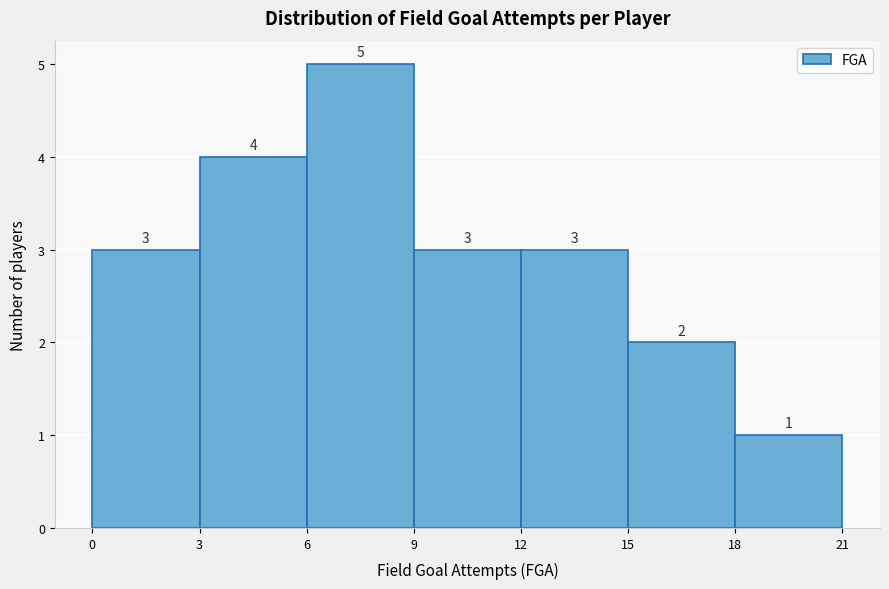

Reading left to right, list every bar in this chart as the range it spans on the x-axis followed by its height.

0 to 3: 3
3 to 6: 4
6 to 9: 5
9 to 12: 3
12 to 15: 3
15 to 18: 2
18 to 21: 1